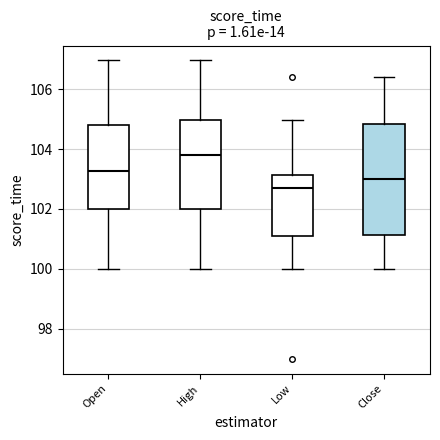

Reading left to right, transcribe this box plot: for each box, give where its median line is, the range the box spans, and where its two whiskers end, as read against the y-axis. The values are not printed on the chart, so give them approximately, as read against the axis.

Open: median 103.2, box 102.0 to 104.8, whiskers 100.0 to 107.0
High: median 103.8, box 102.0 to 105.0, whiskers 100.0 to 107.0
Low: median 102.6, box 101.0 to 103.2, whiskers 100.0 to 105.0
Close: median 103.0, box 101.2 to 104.8, whiskers 100.0 to 106.4